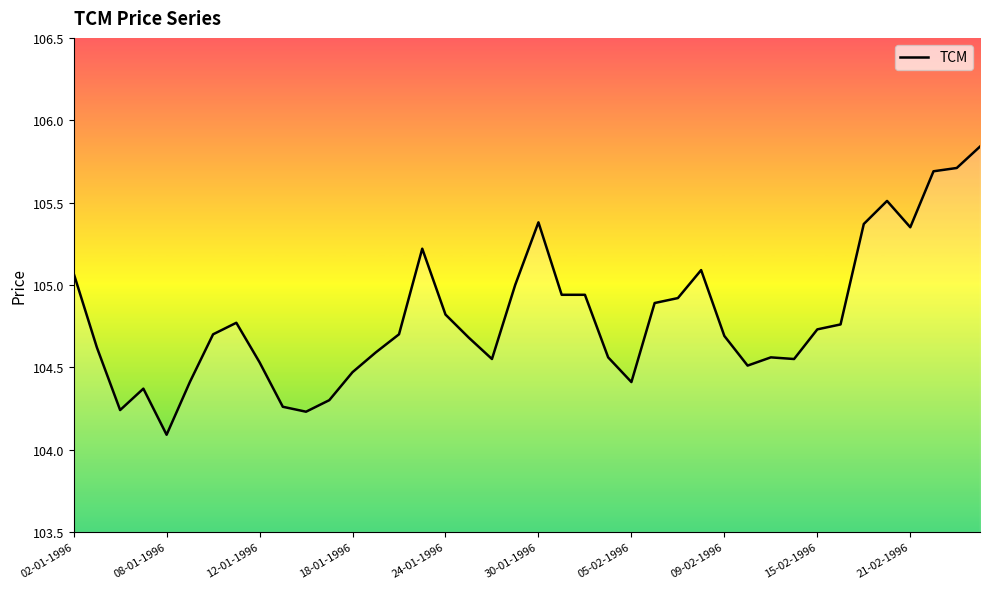

Is this an area chart (filled region under the line)?

No